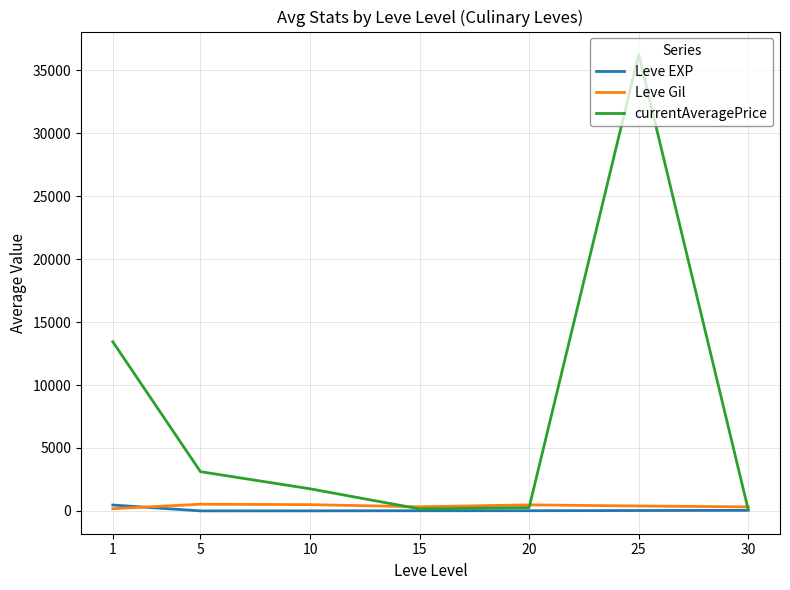

What is the maximum value shown in the chart?

36272.6